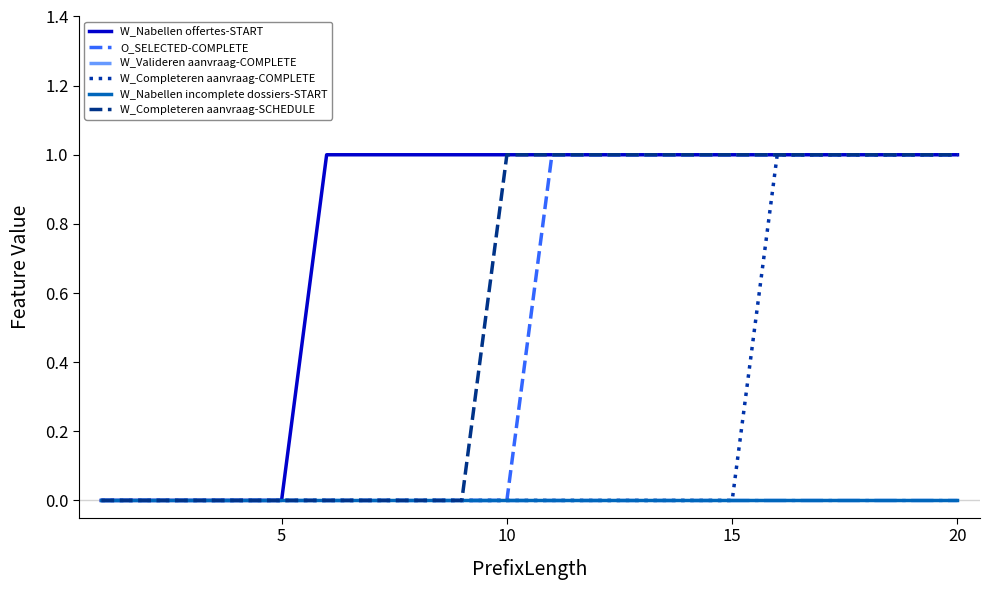

True or false: W_Valideren aanvraag-COMPLETE has more than 0 interior local peaks.

False